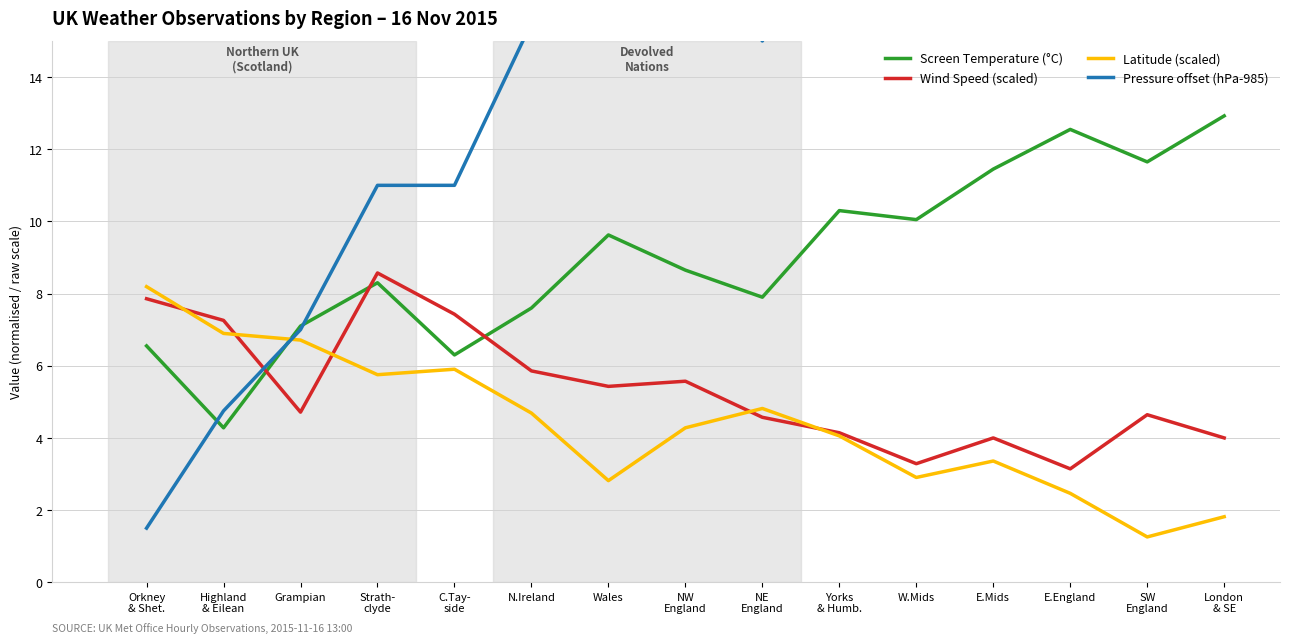

How many values in the Wind Speed (scaled) series exceed 4?

11